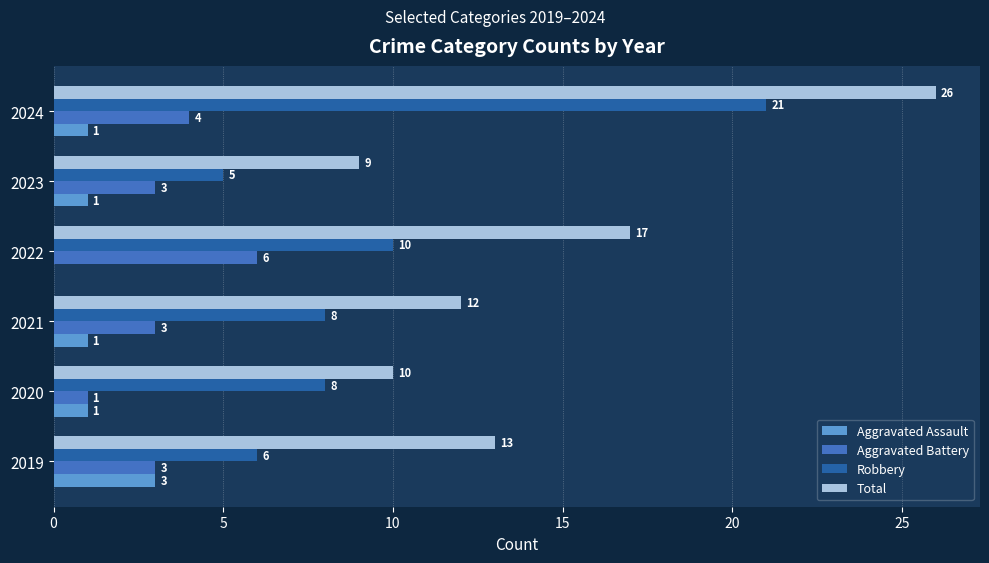

What is the sum of all Robbery values?

58